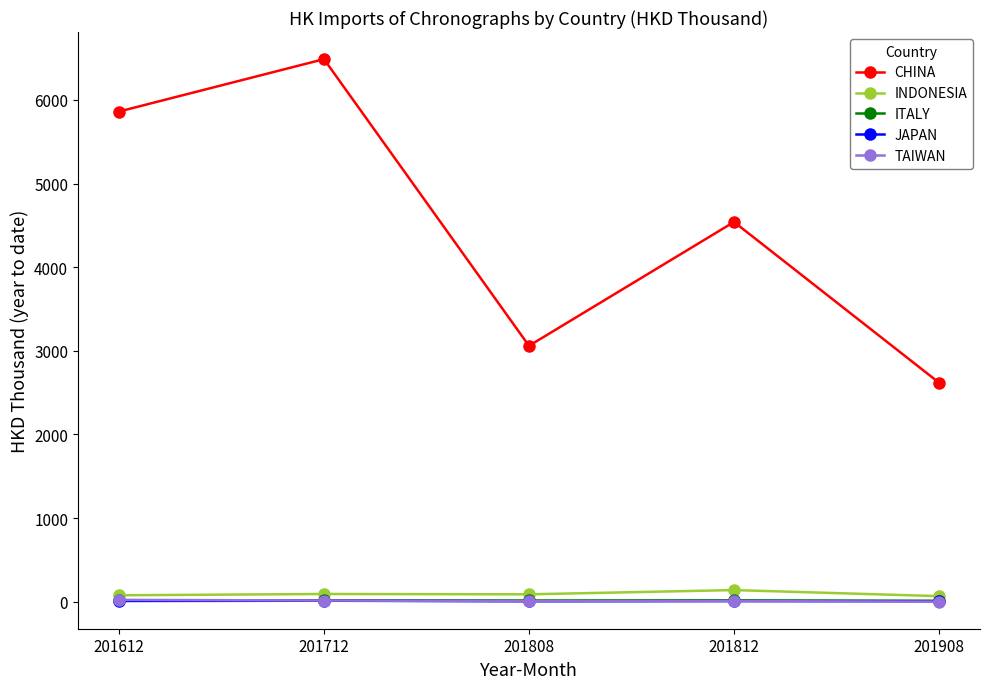

How many interior local peaks does the CHINA series have?

2